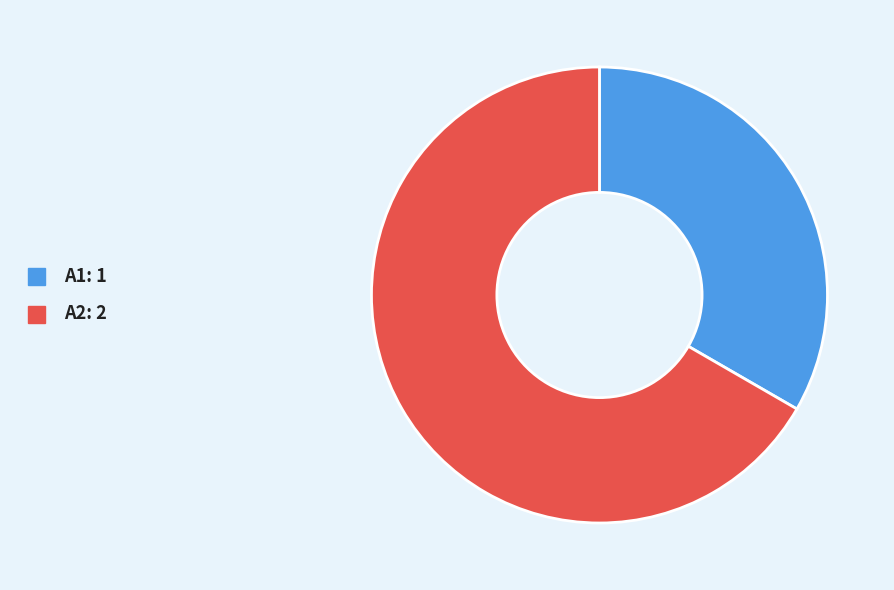

How many slices are in this pie chart?

2